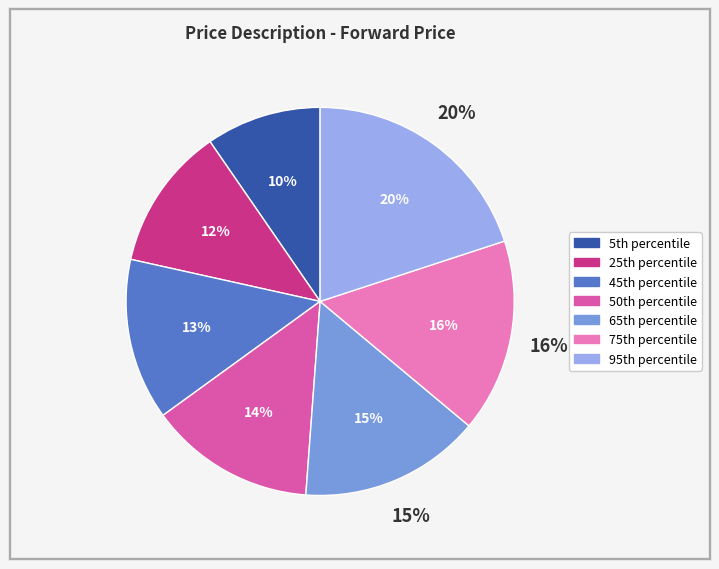

How many segments does this pie chart have?

7